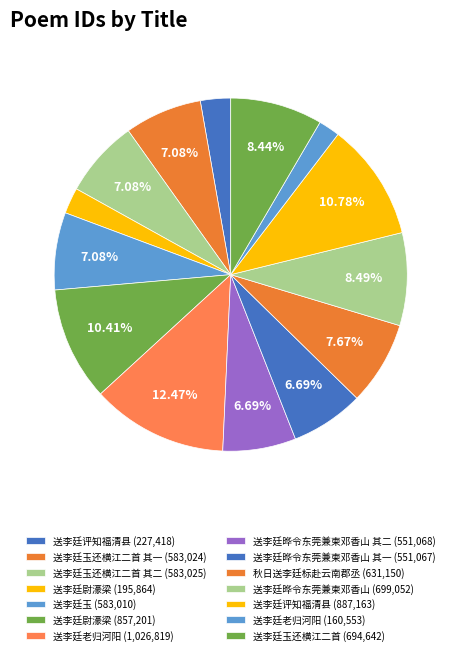

What is the largest slice in the pie chart?

送李廷老归河阳